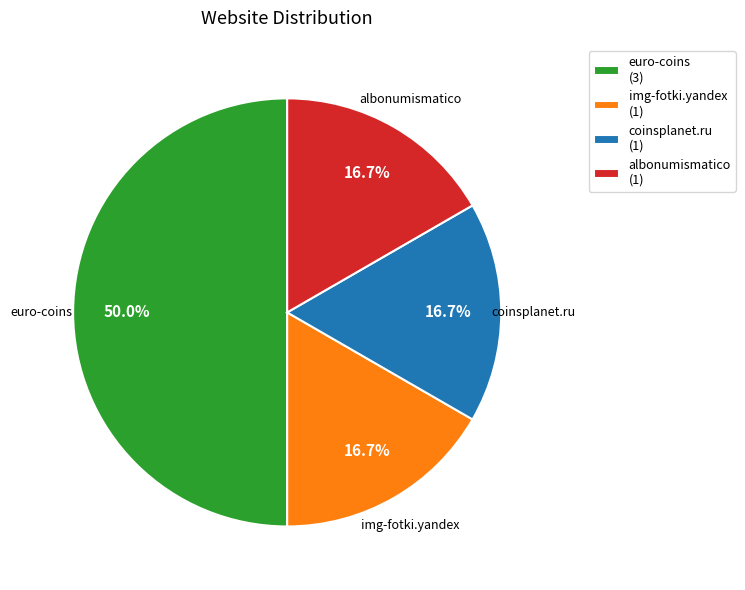

True or false: coinsplanet.ru accounts for 7% of the total.

False